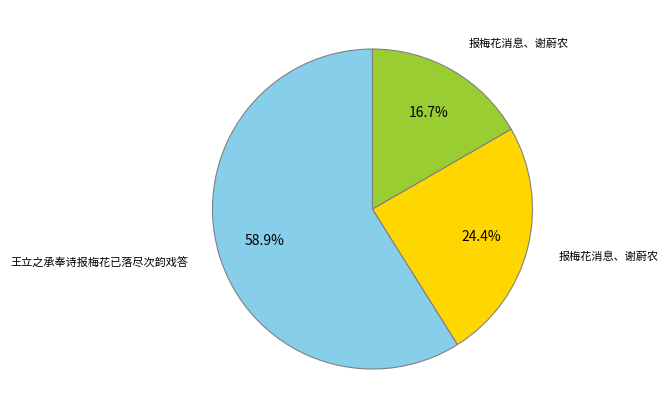

To the nearest percent, what is the average slice percentage?

33%